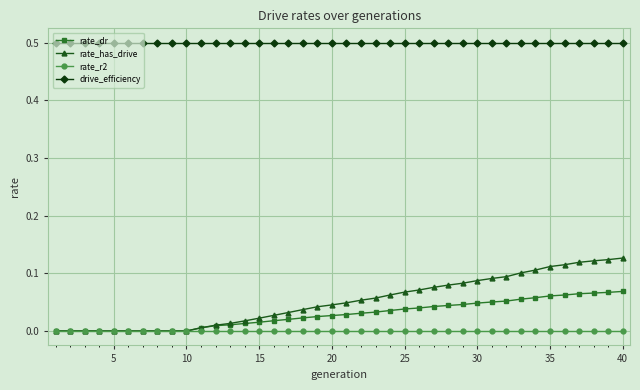

True or false: rate_r2 and drive_efficiency cross at least once.

False